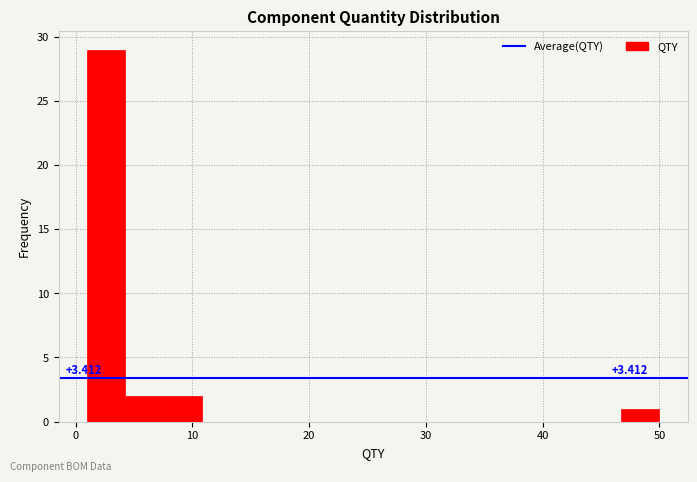

Read against the x-axis, roughly where is the centre of the tallest bar?

3